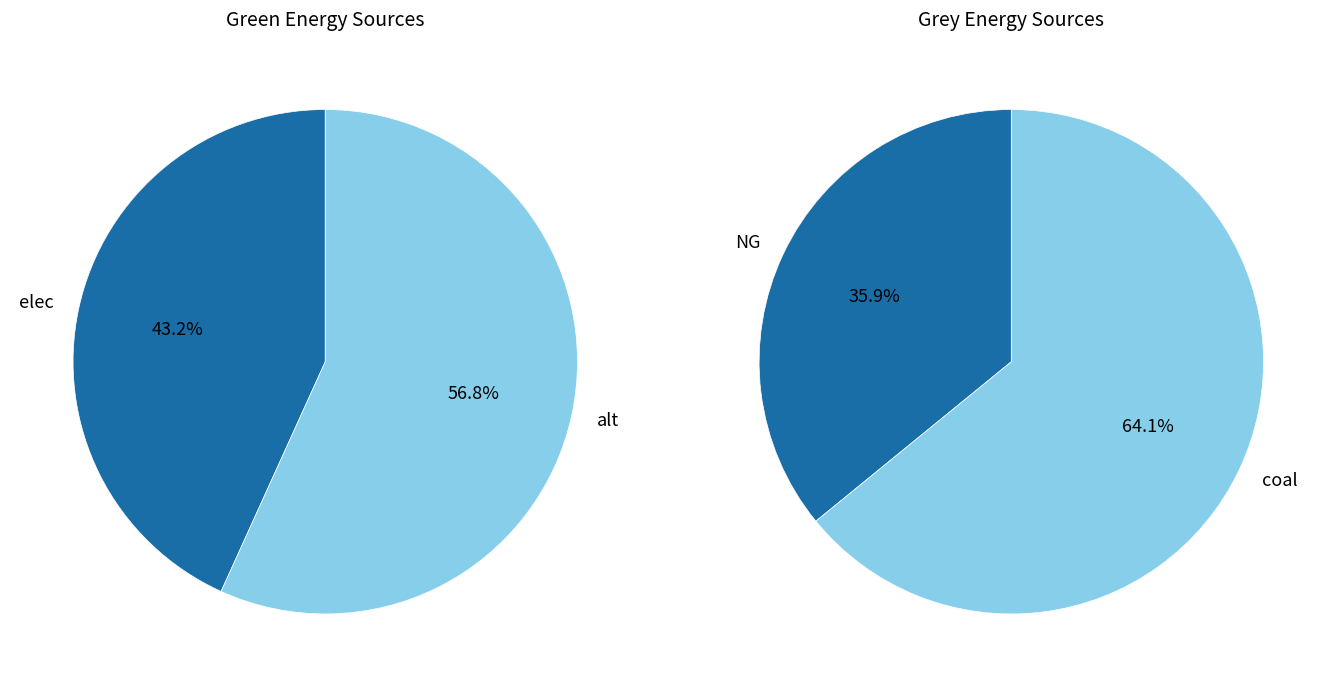

What percentage do grey_values and green_values together represent?

100.0%